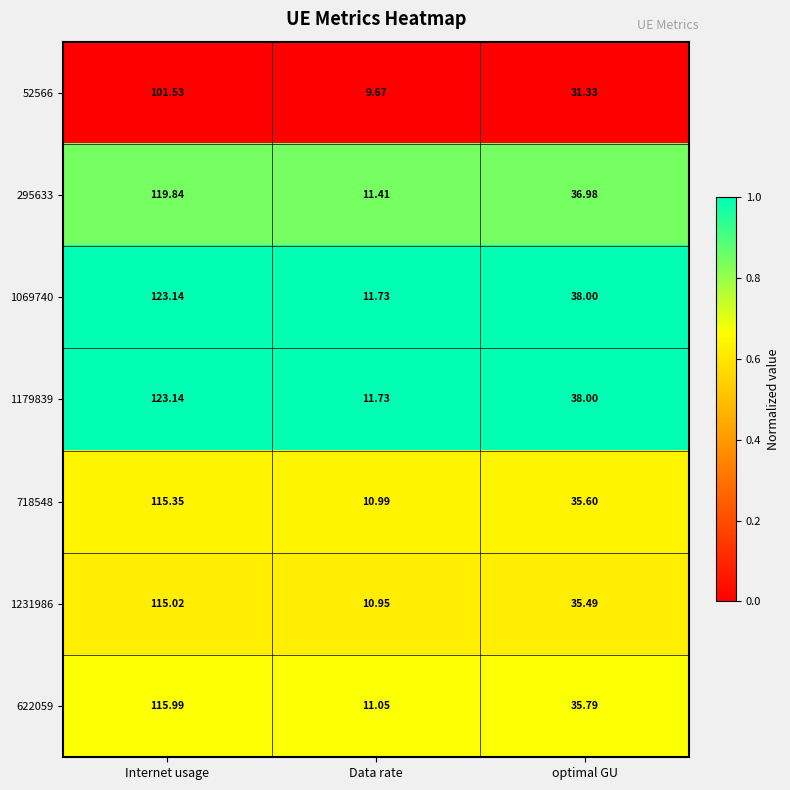

Where does the 718548 series first go above 35?

Internet usage